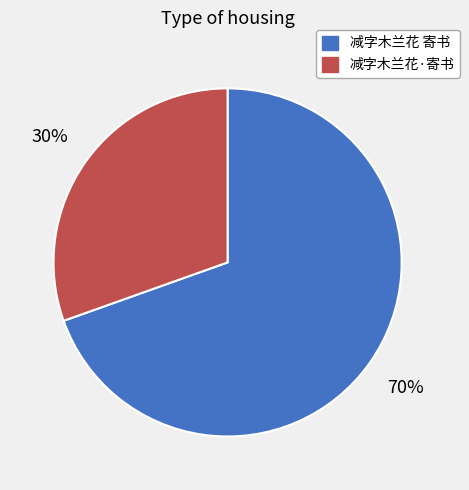

Which has a higher value, 减字木兰花 寄书 or 减字木兰花·寄书?

减字木兰花 寄书